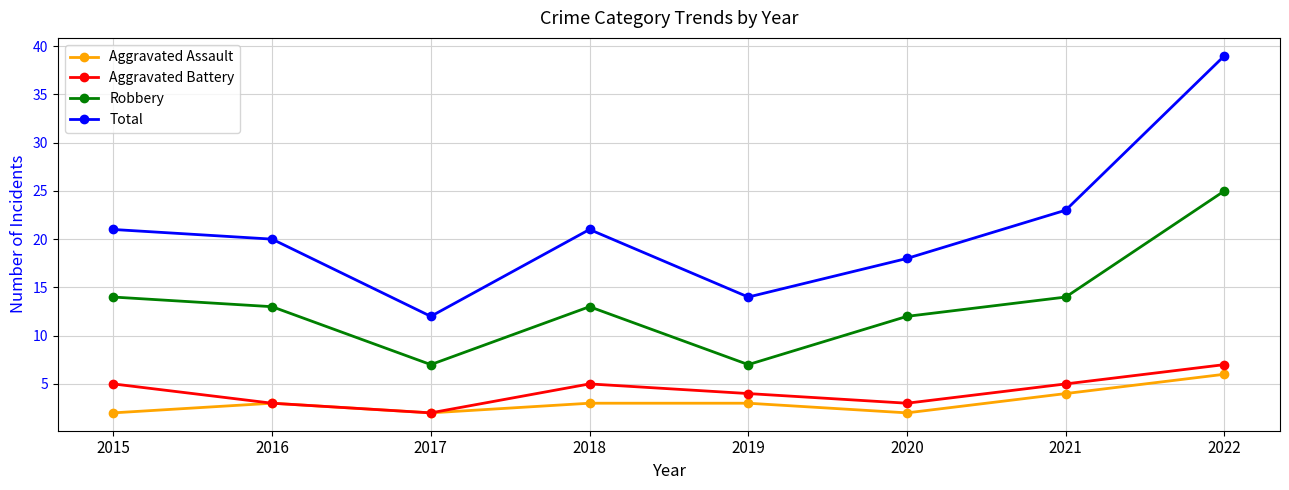

At which label does Total reach its minimum?

2017